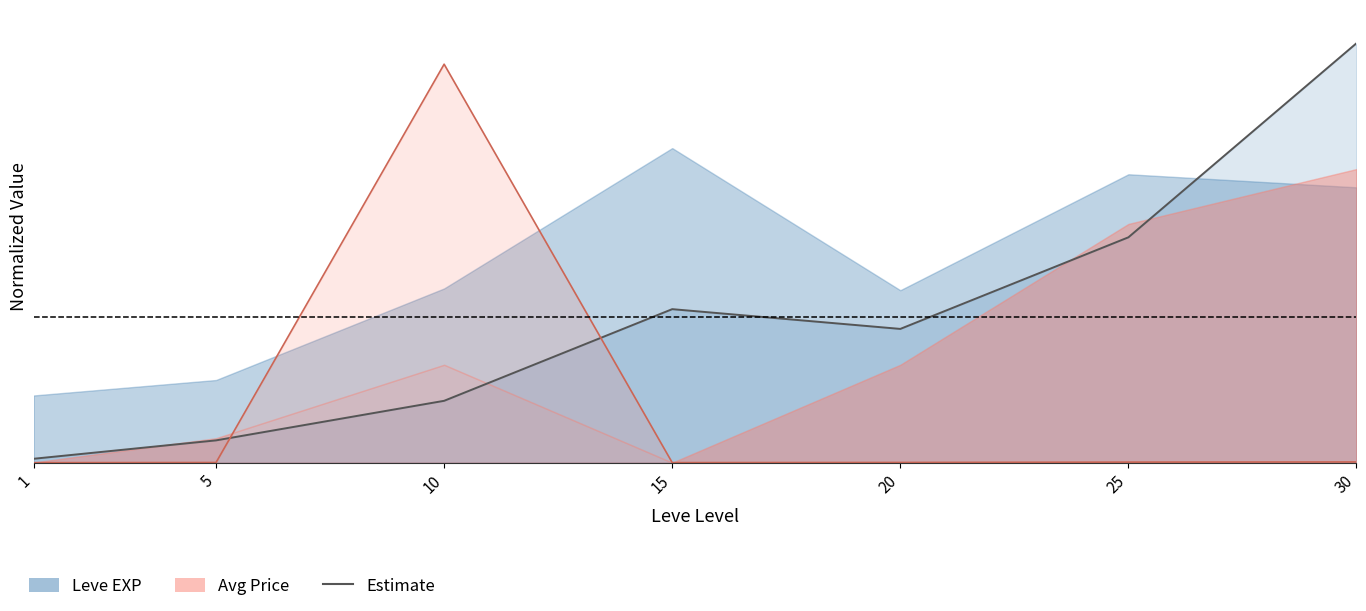

What is the value of the Leve EXP (estimate) point at the 2nd from the left?

0.1